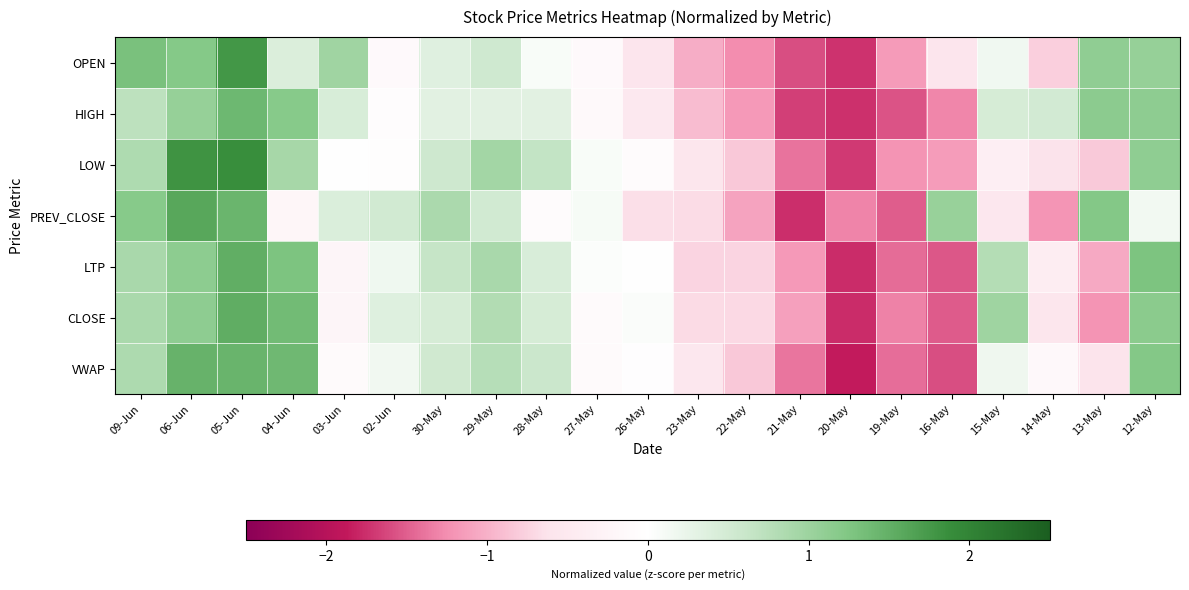

Reading right to left, what are all the values shown in this chart?

OPEN: 12-May=1.1	13-May=1.1	14-May=-0.8	15-May=0.2	16-May=-0.6	19-May=-1.2	20-May=-1.7	21-May=-1.6	22-May=-1.3	23-May=-1.0	26-May=-0.6	27-May=-0.1	28-May=0.1	29-May=0.5	30-May=0.4	02-Jun=-0.1	03-Jun=1.0	04-Jun=0.4	05-Jun=1.8	06-Jun=1.2	09-Jun=1.3
HIGH: 12-May=1.1	13-May=1.1	14-May=0.5	15-May=0.5	16-May=-1.3	19-May=-1.6	20-May=-1.7	21-May=-1.7	22-May=-1.2	23-May=-0.9	26-May=-0.5	27-May=-0.1	28-May=0.3	29-May=0.3	30-May=0.3	02-Jun=-0.1	03-Jun=0.4	04-Jun=1.2	05-Jun=1.4	06-Jun=1.1	09-Jun=0.7
LOW: 12-May=1.1	13-May=-0.8	14-May=-0.6	15-May=-0.4	16-May=-1.1	19-May=-1.2	20-May=-1.7	21-May=-1.4	22-May=-0.8	23-May=-0.6	26-May=-0.1	27-May=0.1	28-May=0.7	29-May=0.9	30-May=0.6	02-Jun=-0.0	03-Jun=-0.0	04-Jun=0.9	05-Jun=1.9	06-Jun=1.8	09-Jun=0.8
PREV_CLOSE: 12-May=0.1	13-May=1.2	14-May=-1.2	15-May=-0.5	16-May=1.0	19-May=-1.5	20-May=-1.3	21-May=-1.8	22-May=-1.1	23-May=-0.7	26-May=-0.7	27-May=0.1	28-May=-0.1	29-May=0.5	30-May=0.9	02-Jun=0.5	03-Jun=0.4	04-Jun=-0.2	05-Jun=1.4	06-Jun=1.6	09-Jun=1.2
LTP: 12-May=1.3	13-May=-1.1	14-May=-0.4	15-May=0.8	16-May=-1.5	19-May=-1.4	20-May=-1.8	21-May=-1.2	22-May=-0.7	23-May=-0.7	26-May=0.0	27-May=0.0	28-May=0.4	29-May=0.9	30-May=0.6	02-Jun=0.2	03-Jun=-0.2	04-Jun=1.3	05-Jun=1.5	06-Jun=1.1	09-Jun=0.9
CLOSE: 12-May=1.2	13-May=-1.2	14-May=-0.6	15-May=1.0	16-May=-1.5	19-May=-1.3	20-May=-1.8	21-May=-1.1	22-May=-0.7	23-May=-0.7	26-May=0.1	27-May=-0.1	28-May=0.5	29-May=0.8	30-May=0.5	02-Jun=0.4	03-Jun=-0.2	04-Jun=1.4	05-Jun=1.5	06-Jun=1.1	09-Jun=0.9
VWAP: 12-May=1.2	13-May=-0.6	14-May=-0.1	15-May=0.2	16-May=-1.6	19-May=-1.4	20-May=-1.9	21-May=-1.4	22-May=-0.8	23-May=-0.5	26-May=-0.0	27-May=-0.1	28-May=0.6	29-May=0.8	30-May=0.5	02-Jun=0.1	03-Jun=-0.1	04-Jun=1.4	05-Jun=1.5	06-Jun=1.5	09-Jun=0.9